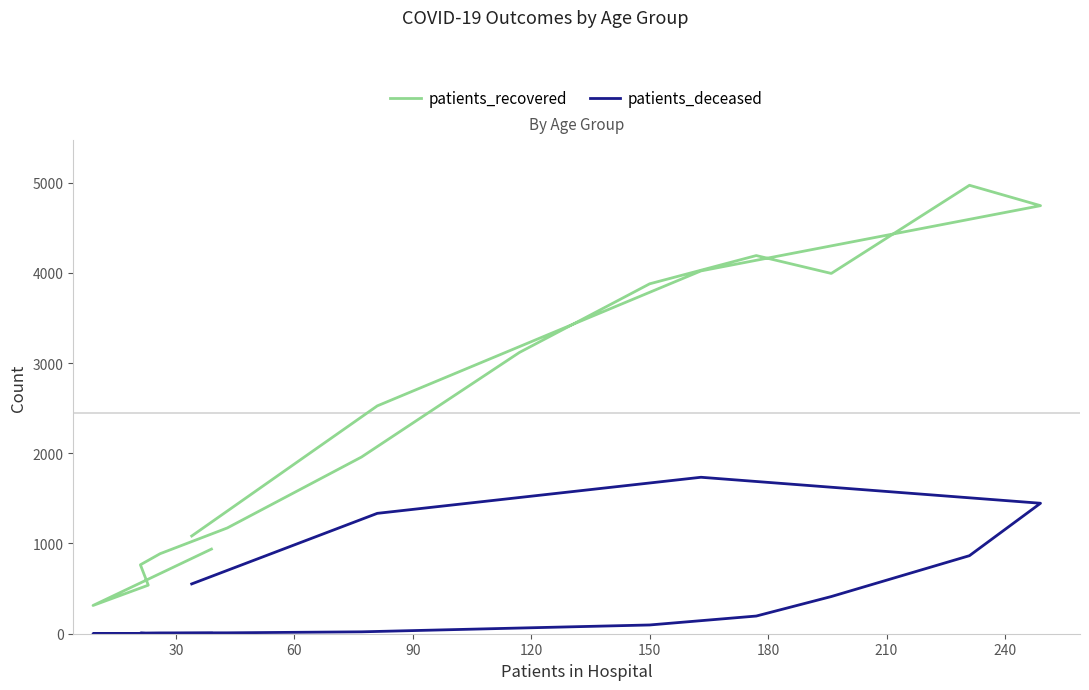

How many lines are shown in the chart?

2